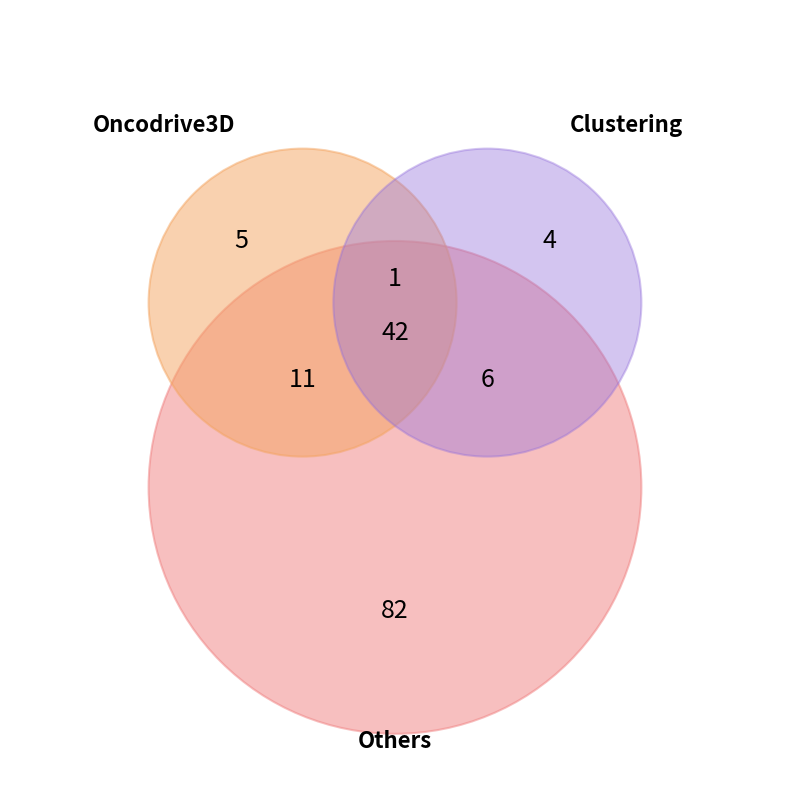

Which has a higher value, 1974 or 19?

1974